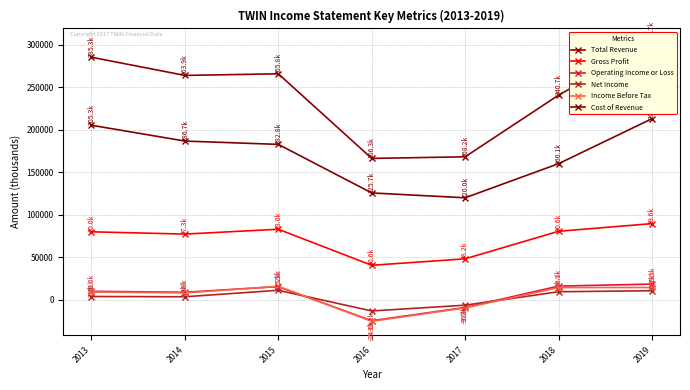

Reading left to right, list all the values displayed in this chart.

Total Revenue: 285300	263900	265800	166300	168200	240700	302700
Gross Profit: 80000	77300	83000	40600	48200	80600	89600
Operating Income or Loss: 10000	8900	15500	-24600	-9000	16100	18500
Net Income: 3900	3600	11200	-13100	-6300	9500	10700
Income Before Tax: 9200	8100	15900	-25300	-9500	14400	14500
Cost of Revenue: 205300	186700	182800	125700	120000	160100	213000